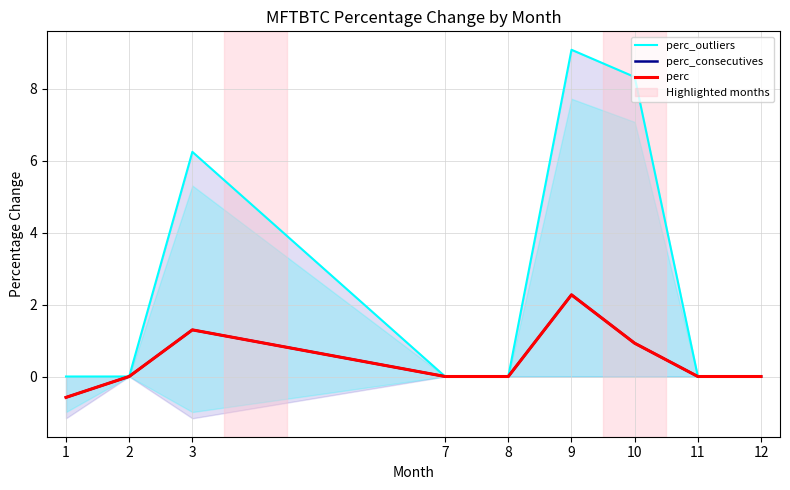

Does the chart have visible grid lines?

Yes